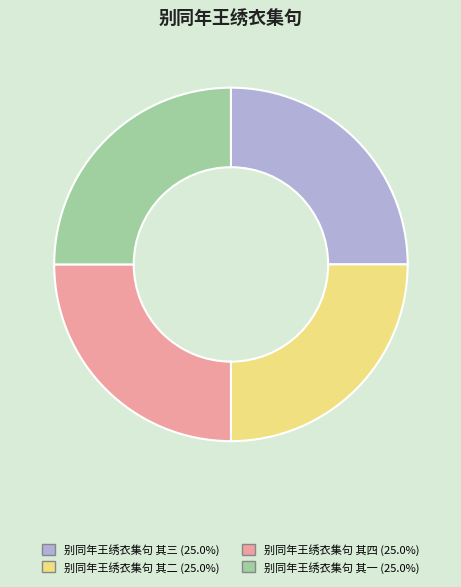

Is 别同年王绣衣集句 其一 the majority of the pie?

No